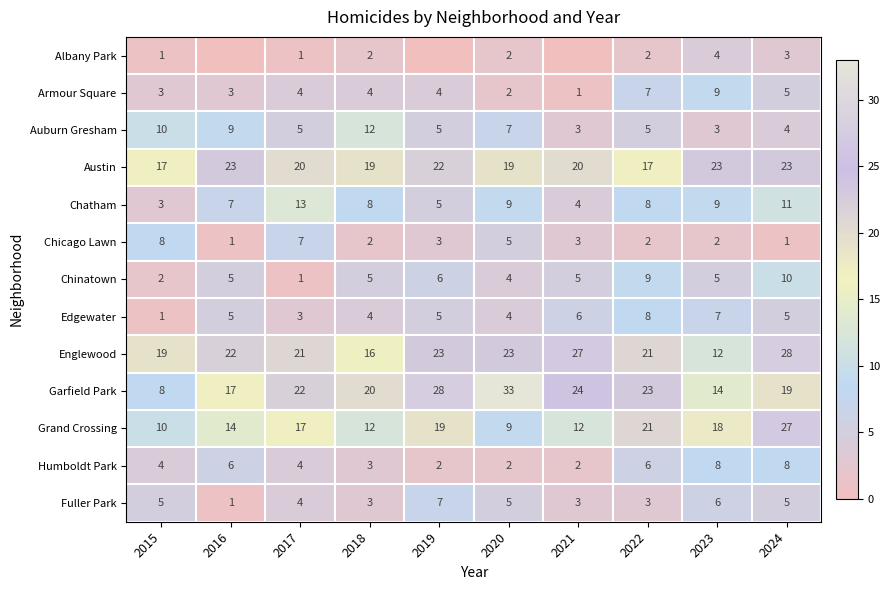

True or false: Austin has a value of 6 at 2024.

False